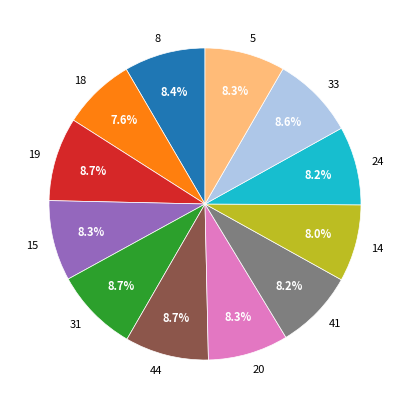

Does 18 account for over 50% of the chart?

No